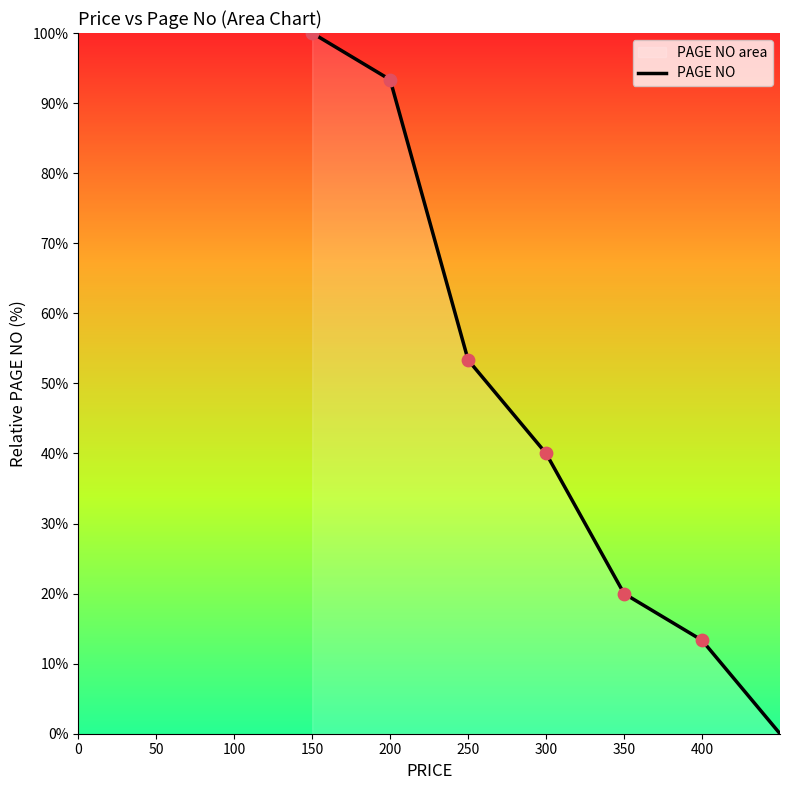

What is the change in value from 250 to 300?

-13.3